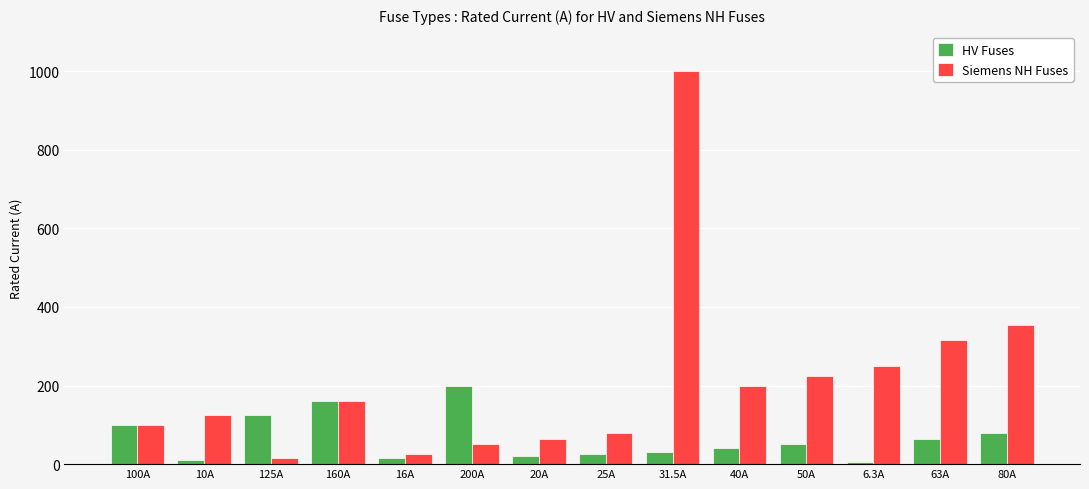

What is the label of the 2nd bar from the left?

10A